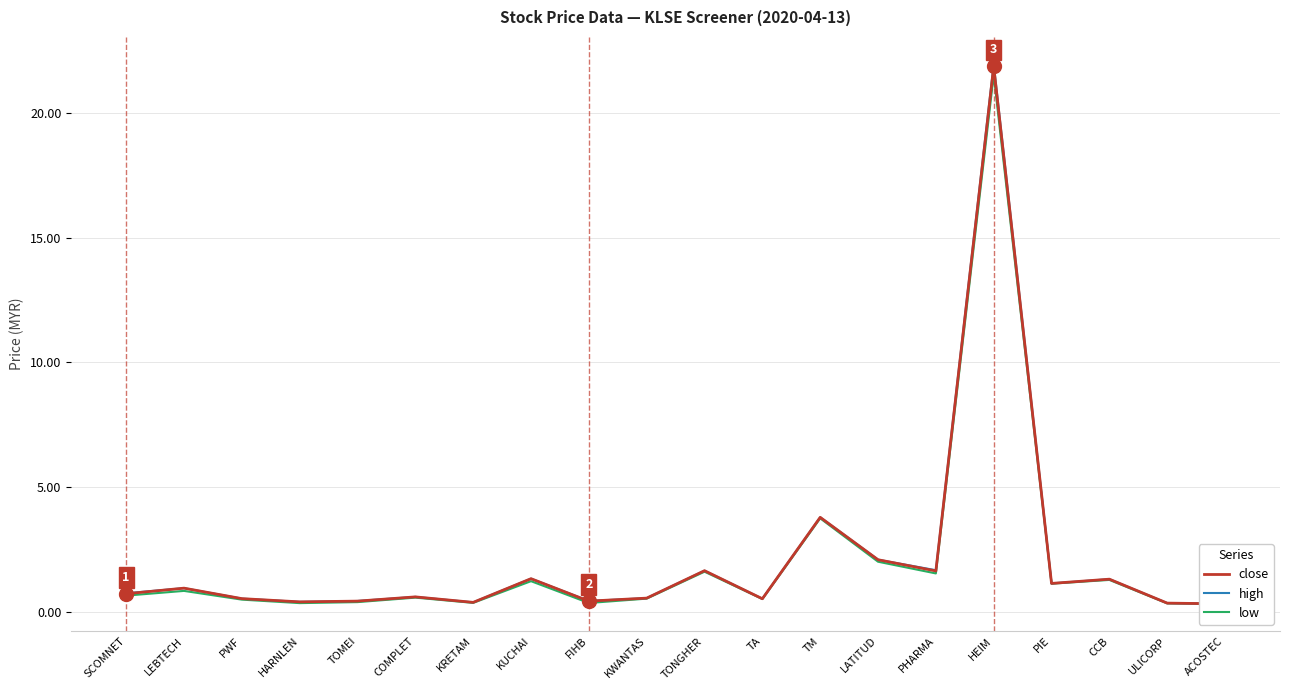

Which category has the lowest value in the low series?

ACOSTEC